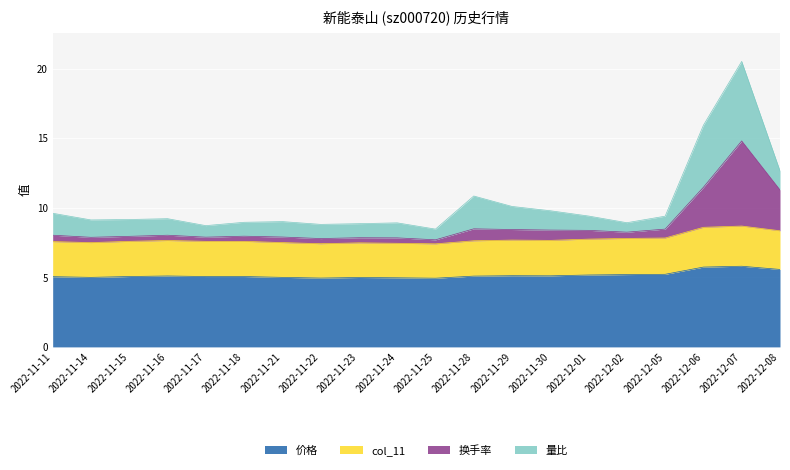

What is the maximum value for 价格?

5.8